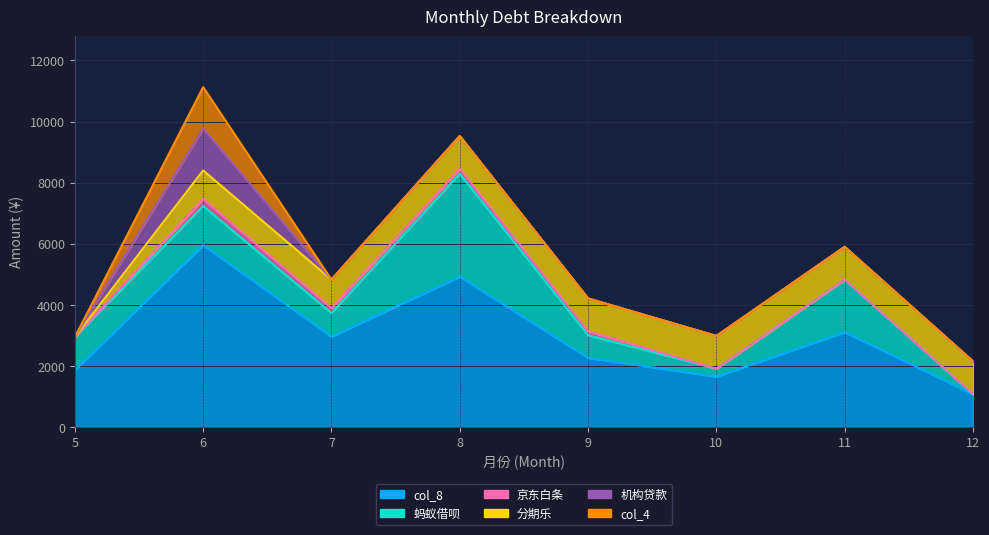

Where is the first local maximum for 京东白条?

6